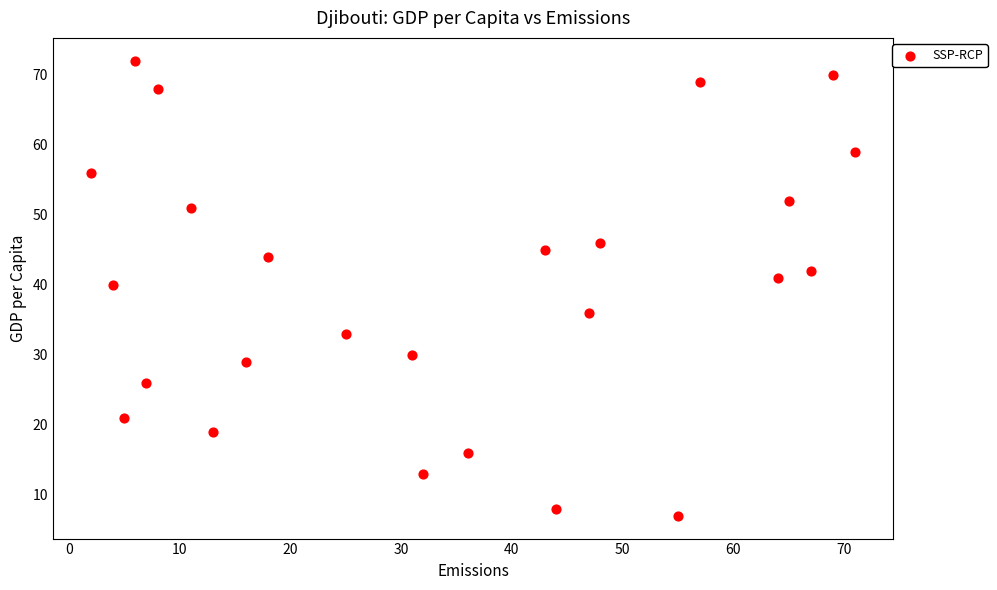

What is the range of X values (max minus min)?

69